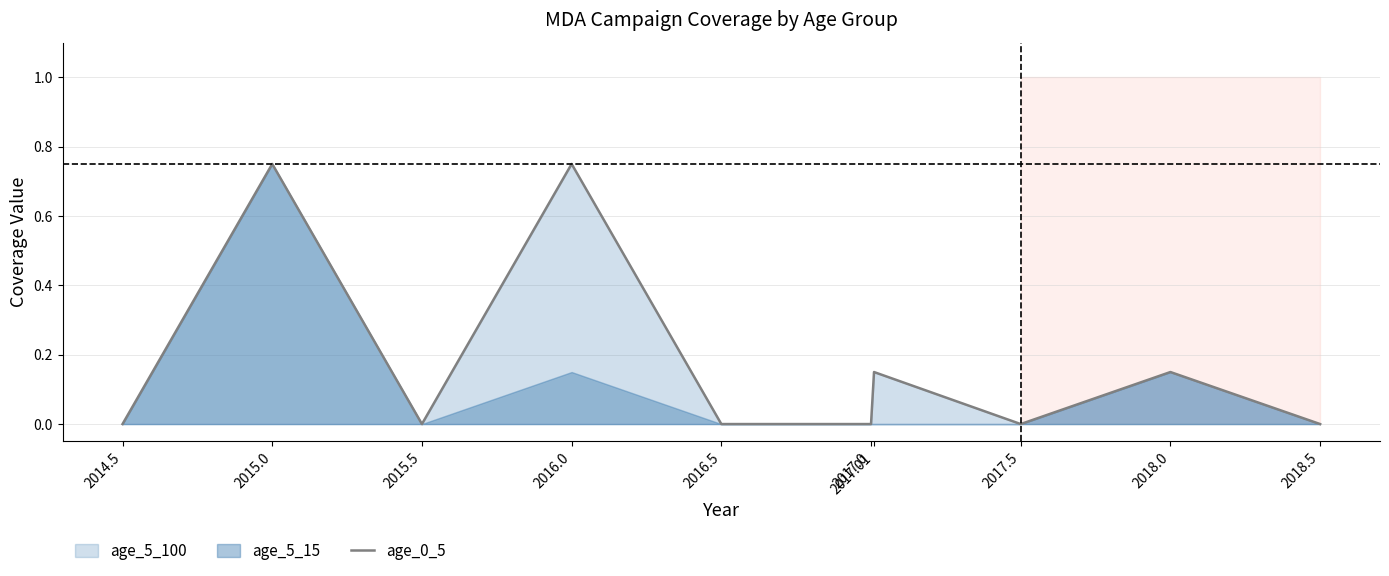

Does the chart display data point markers on the line(s)?

No